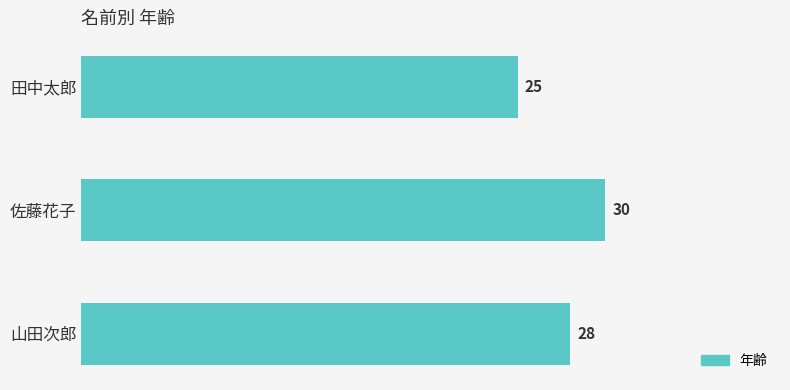

The chart shows a value of 14 at 山田次郎. True or false?

False